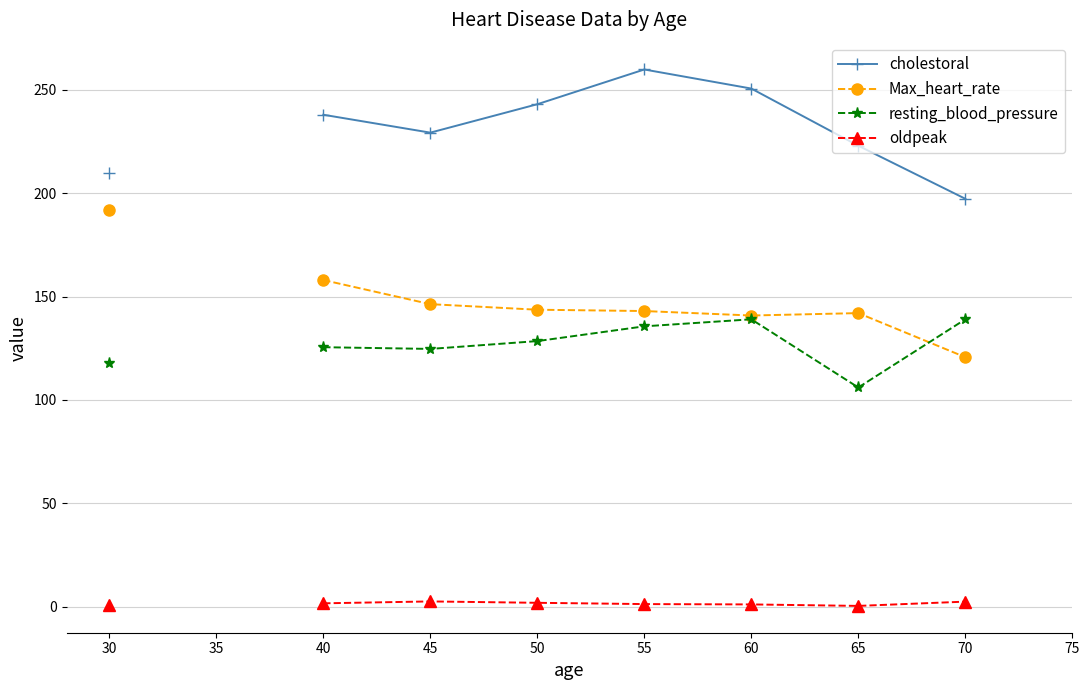

How many data points in cholestoral are less than 238?

4